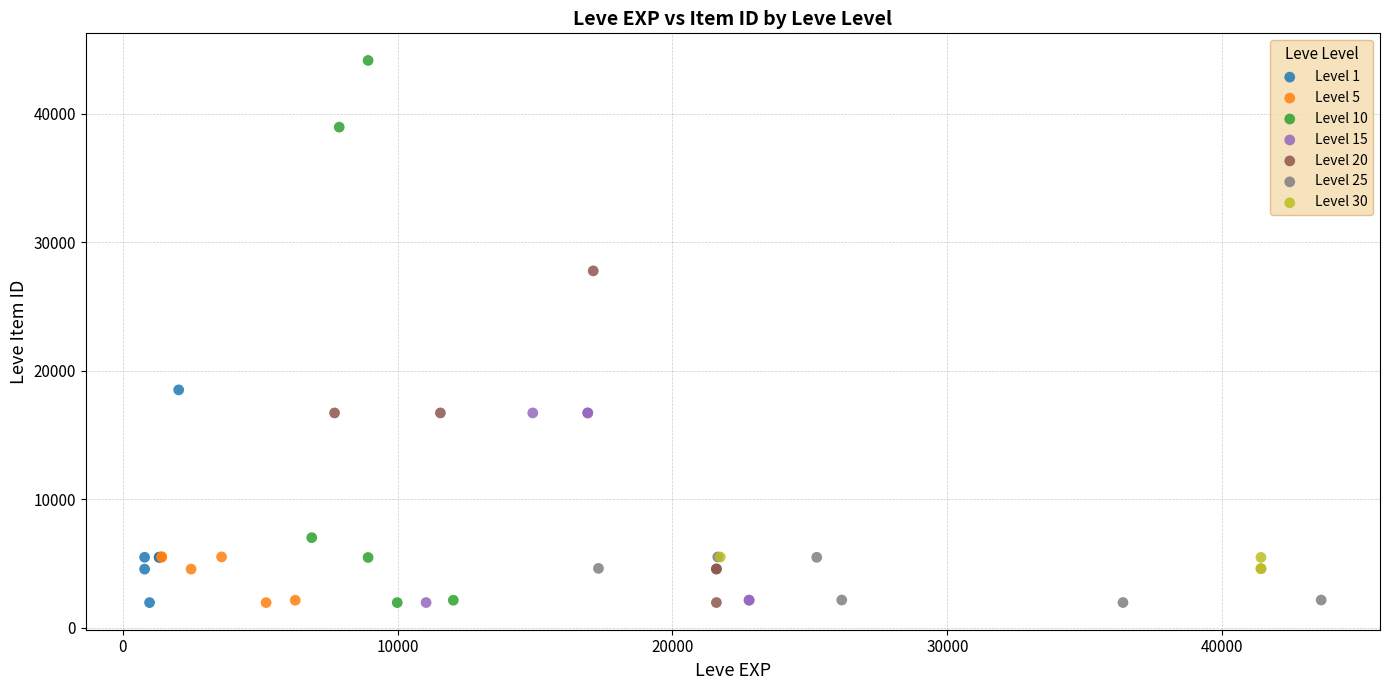

Which series has the widest spread of Y values?

Level 10